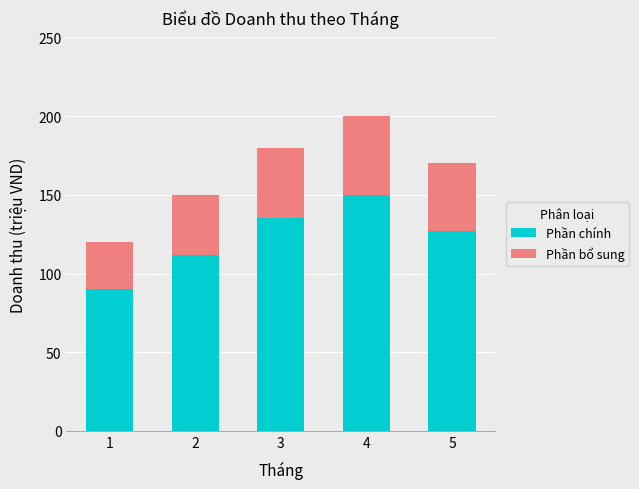

Read the Phần chính value at 4, to the nearest 5.

150